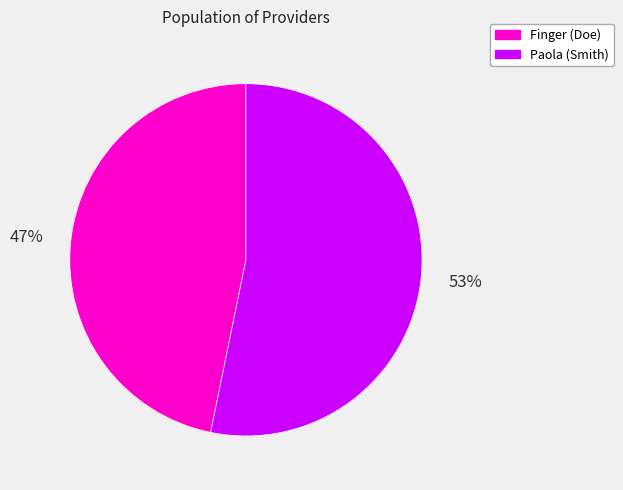

How many slices are in this pie chart?

2